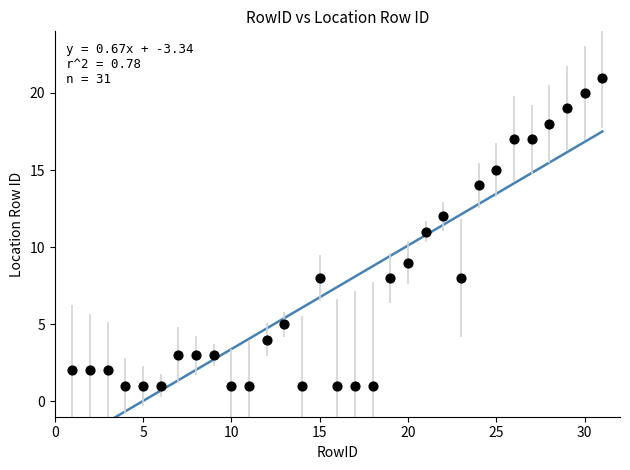

What is the range of X values (max minus min)?

30